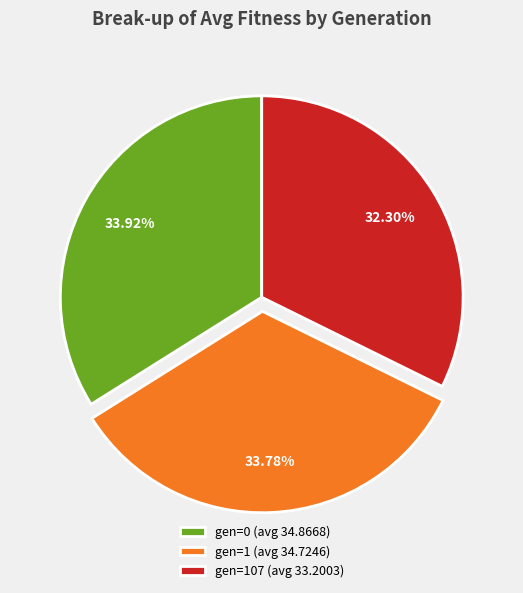

Is it true that gen=1 (avg 34.7246) is 45% of the pie?

False